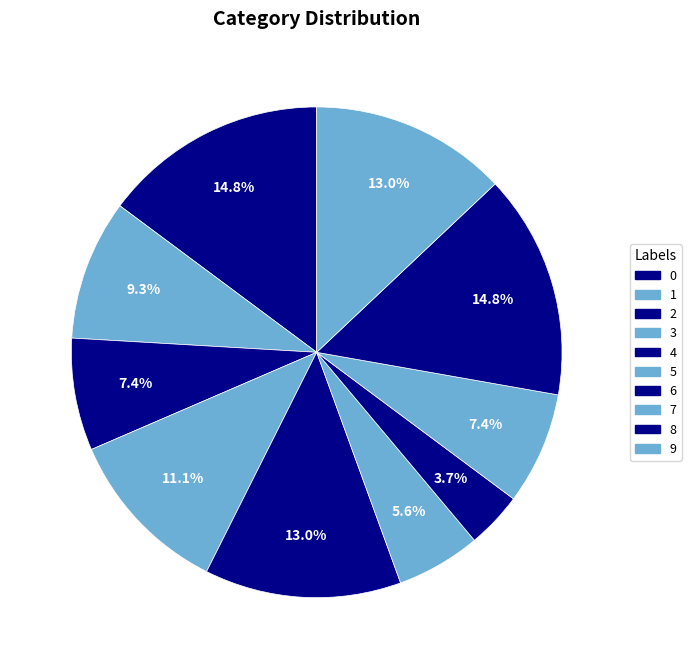

What is the change in value from 1 to 7?

-1